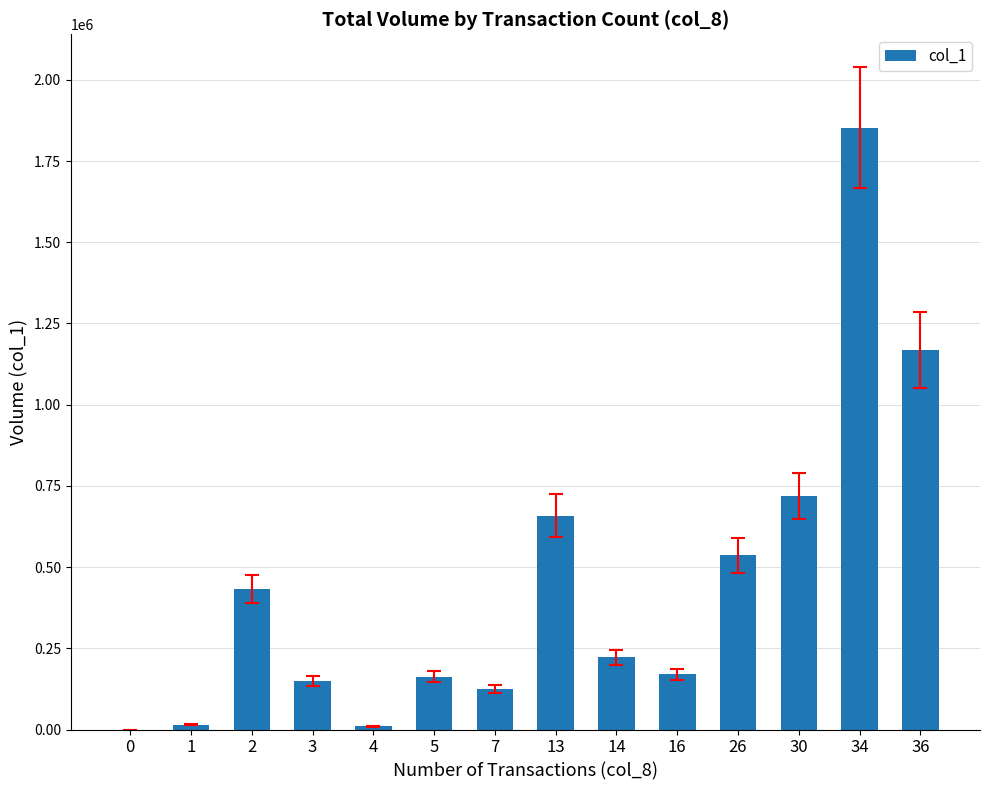

The value at 14 is 109340. True or false?

False